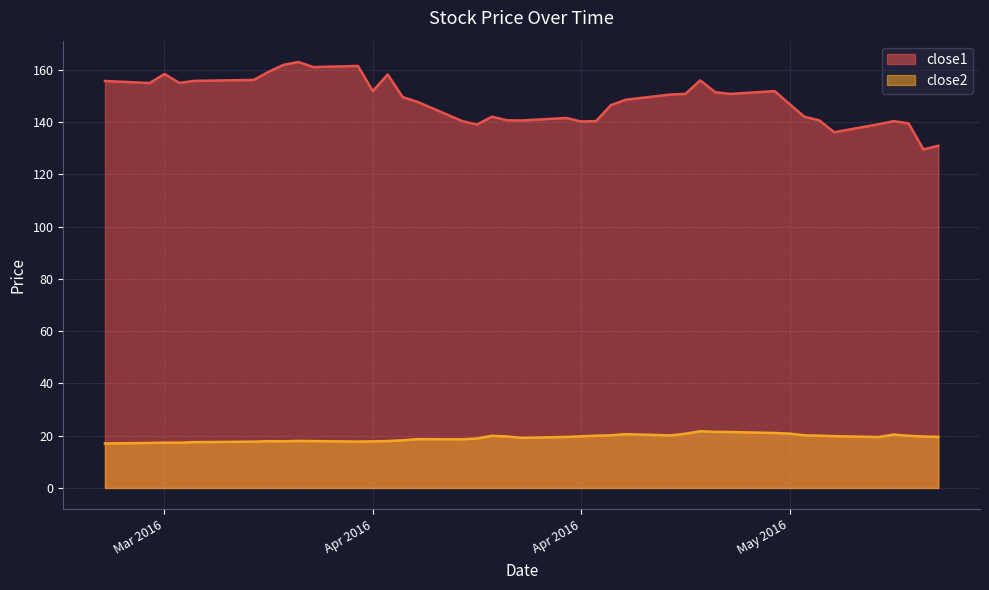

What is the approximate value of close2 at 2016-05-10?

20.4